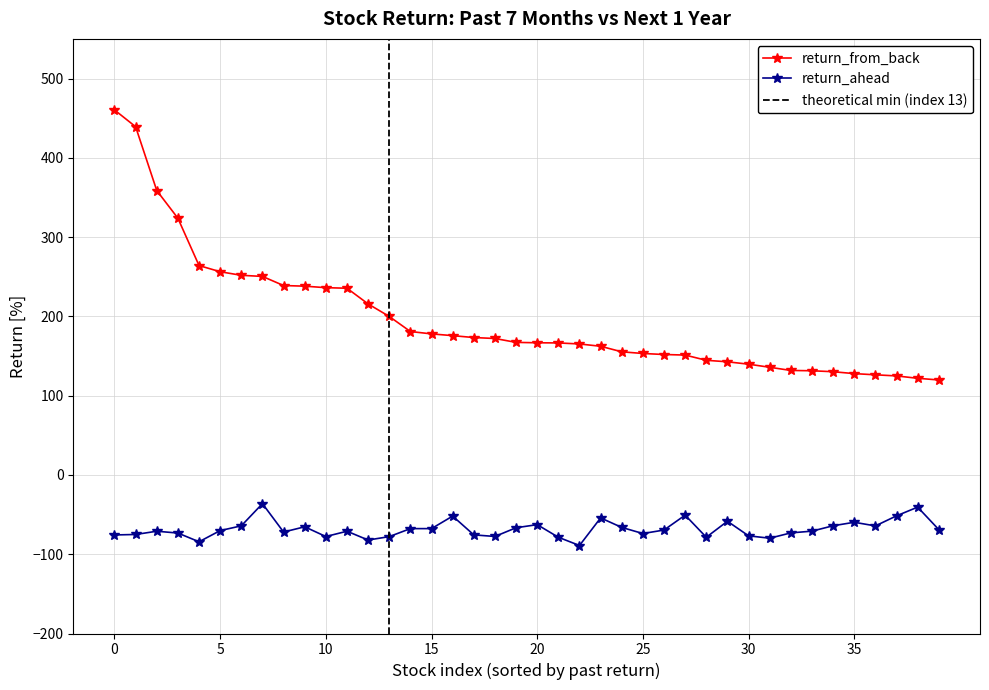

Rank the series by their average value, from highest to lowest.

return_from_back, return_ahead